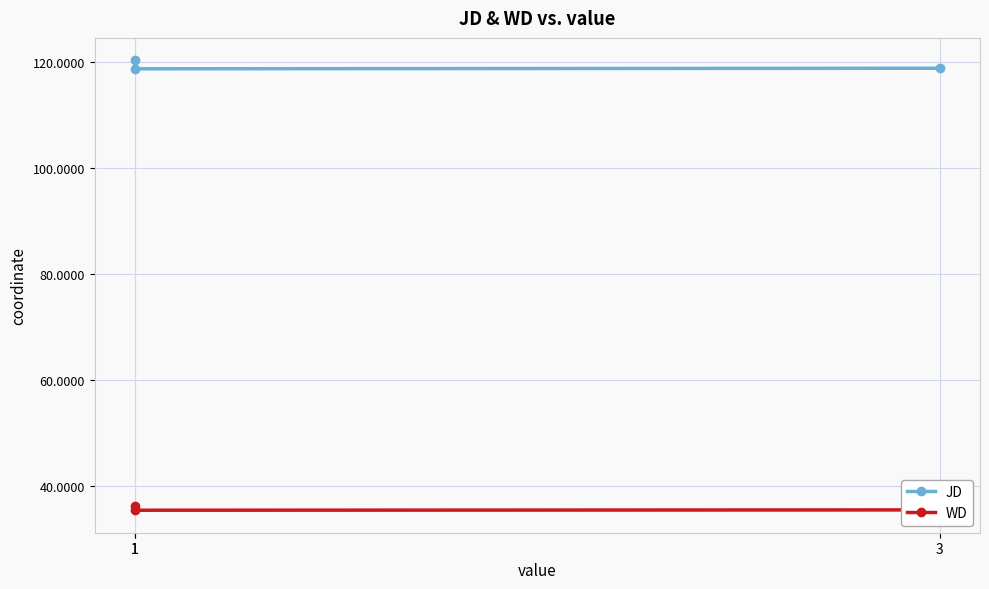

The JD series shows 118.8 at 1. True or false?

True